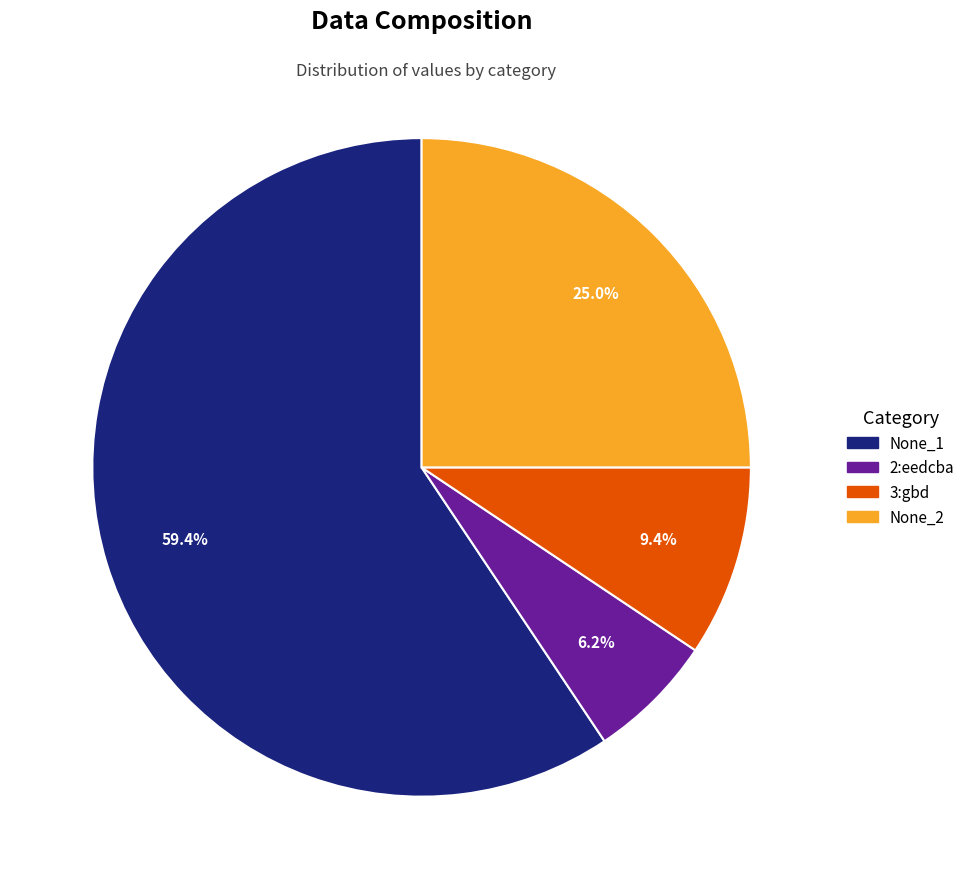

Combined, what portion of the pie is None_2 and None_1?

84.4%